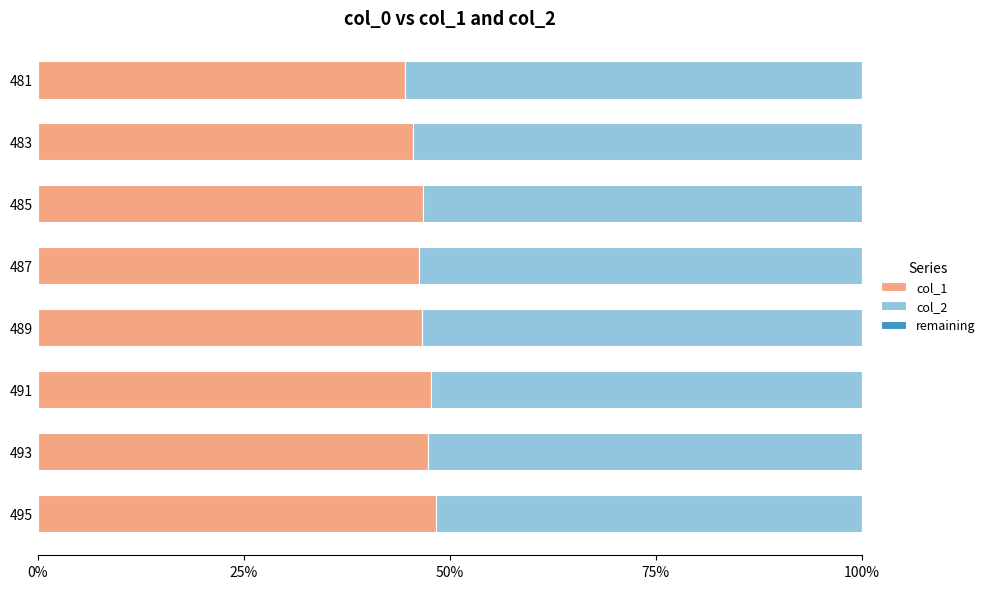

The col_1 series shows 78.3 at 481. True or false?

False